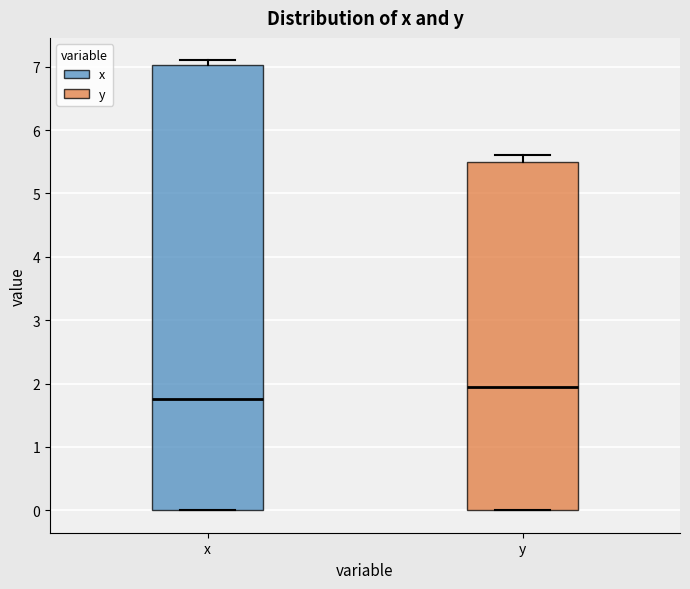

Reading left to right, transcribe this box plot: for each box, give where its median line is, the range the box spans, and where its two whiskers end, as read against the y-axis. The values are not printed on the chart, so give them approximately, as read against the axis.

x: median 1.8, box 0.0 to 7.0, whiskers 0.0 to 7.1
y: median 2.0, box 0.0 to 5.5, whiskers 0.0 to 5.6